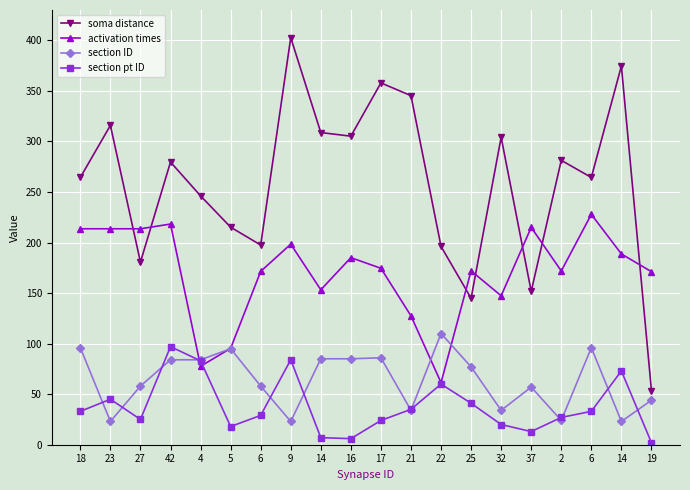

Between which two adjacent categories do section ID and activation times first intersect?

42 and 4